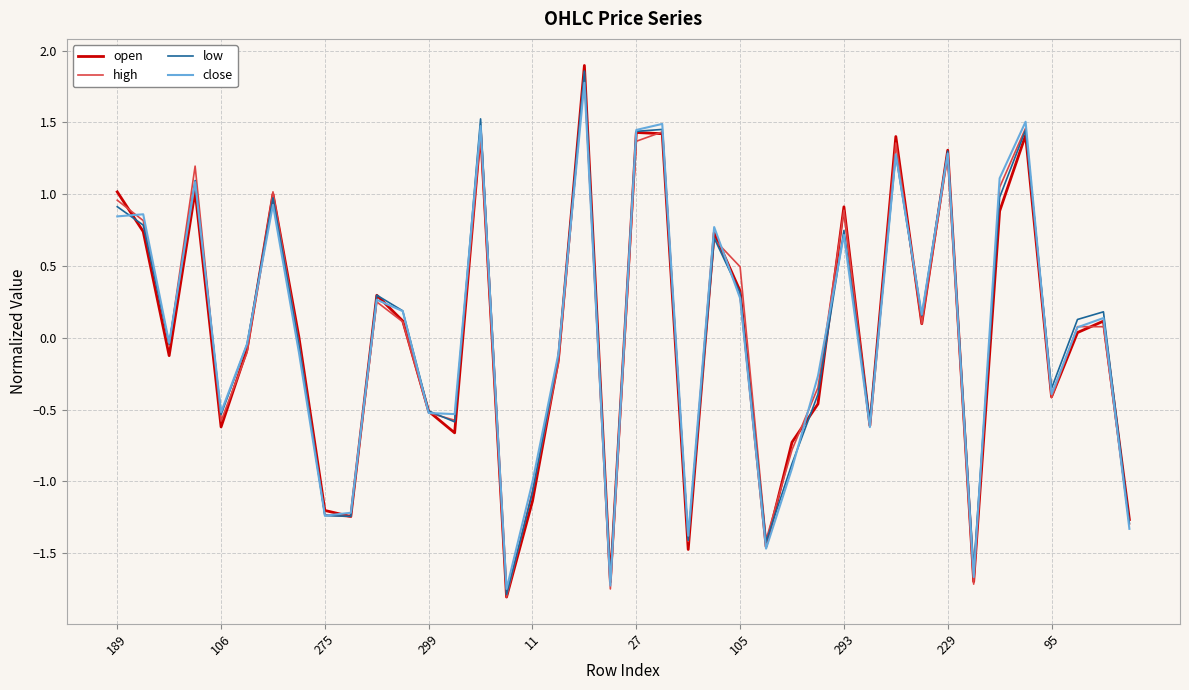

What is the difference between the second highest and minimum values in the open series?

3.2